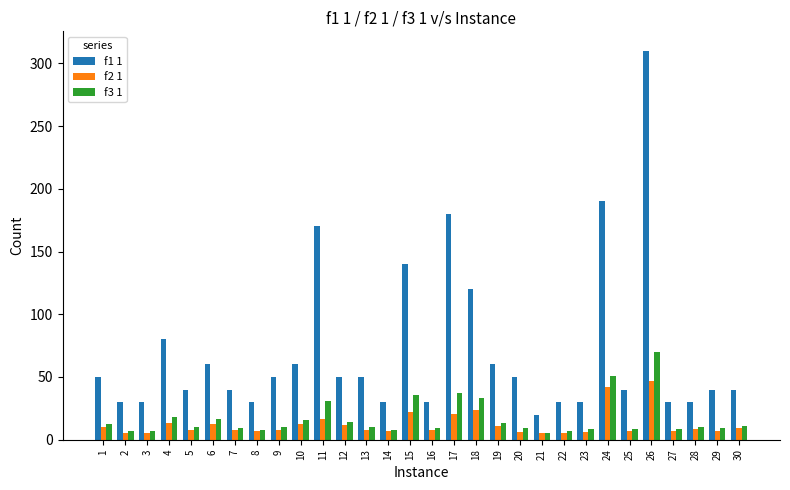

Which series has the widest spread of values?

f1 1